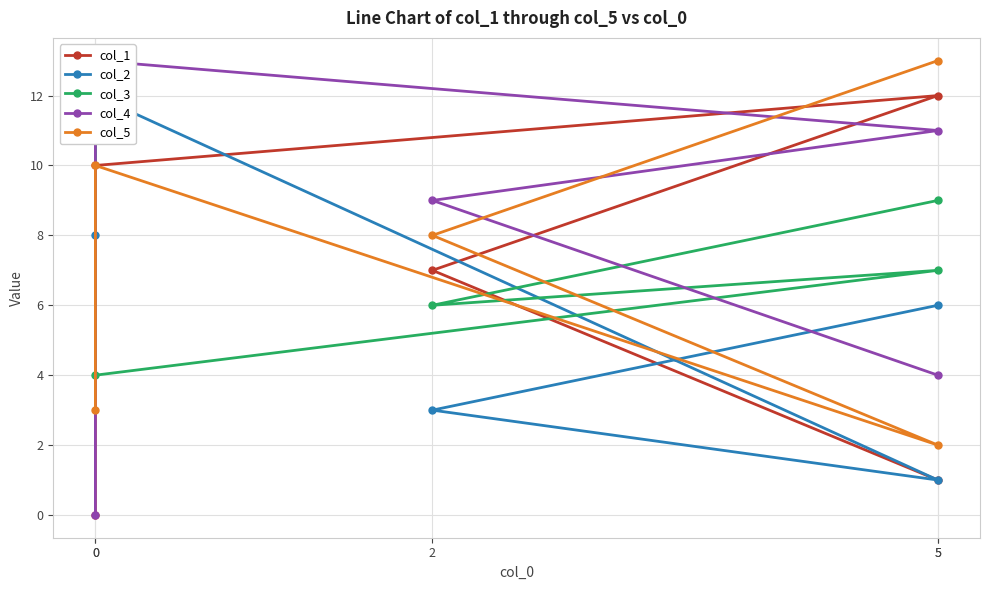

What is the total value across all series at 5?

33